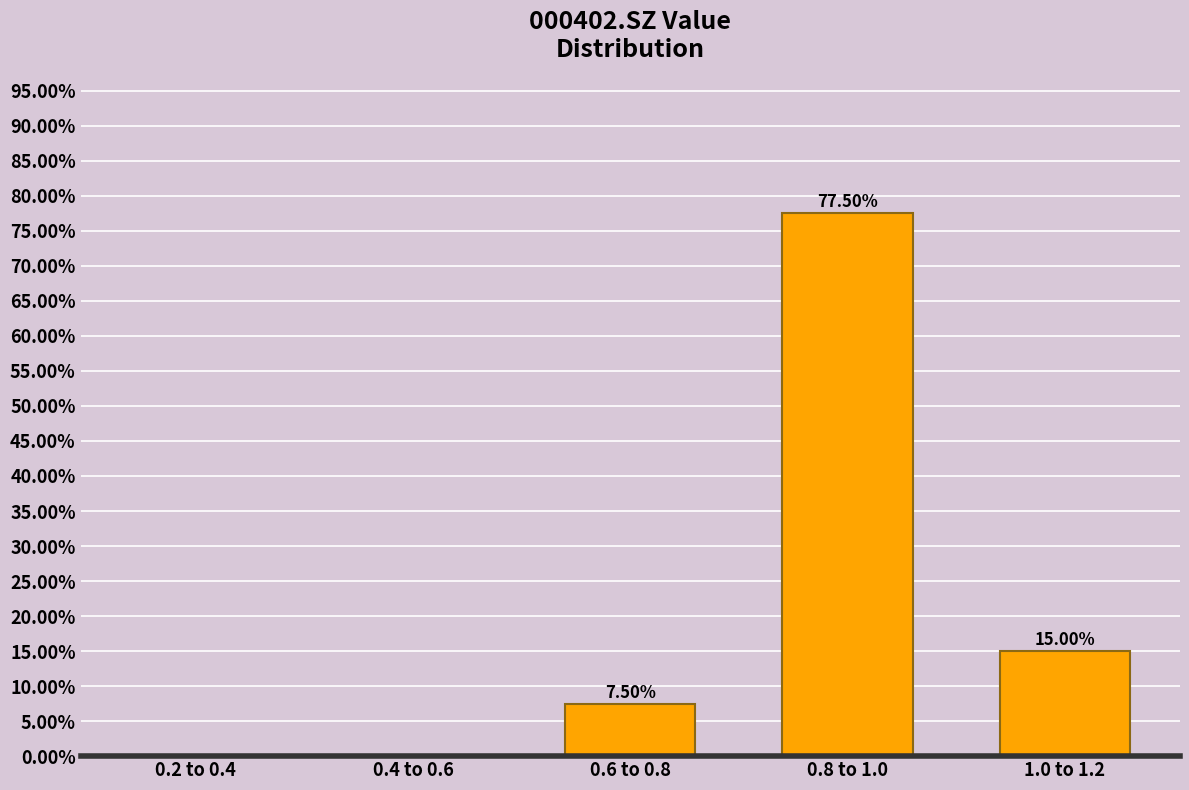

Which has a higher value, 0.6 to 0.8 or 0.8 to 1.0?

0.8 to 1.0